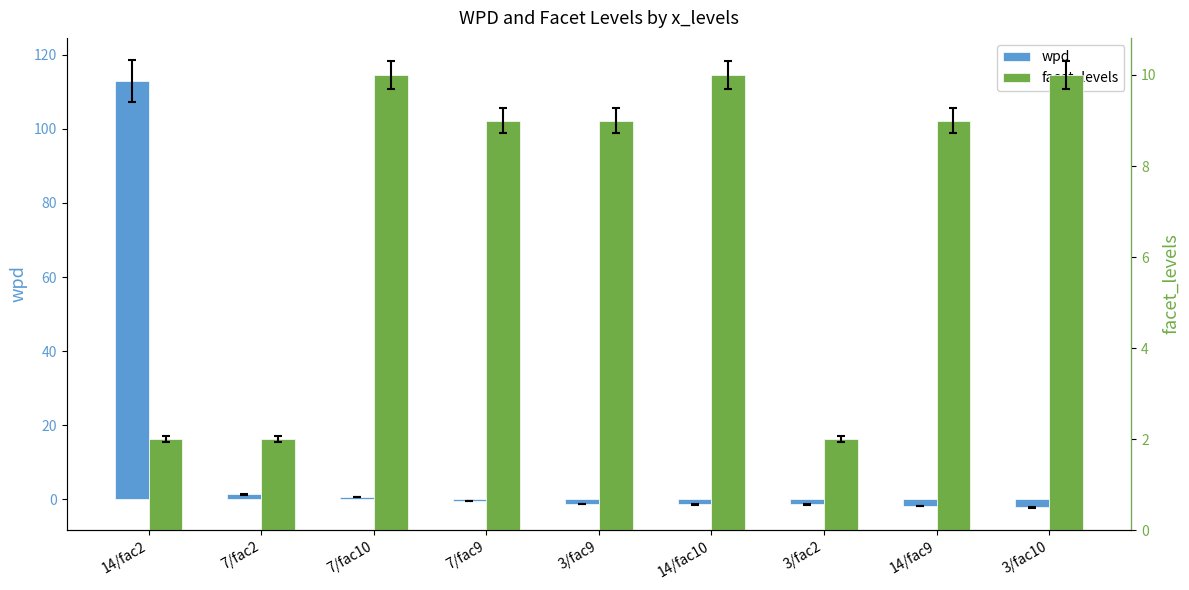

What is the difference between the wpd values at 3/fac2 and 7/fac10?

2.0